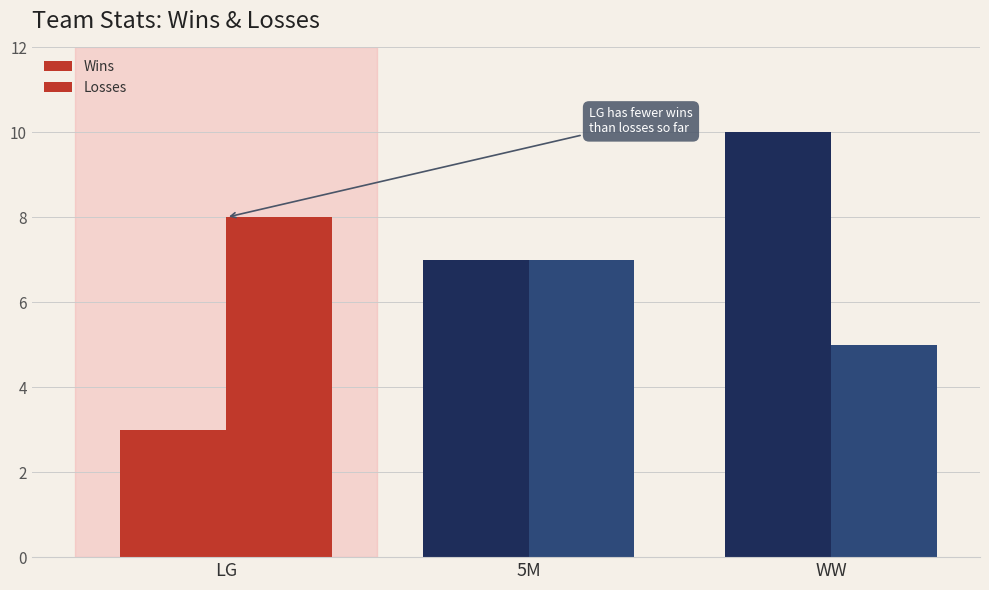

What is the total value across all series at 5M?

14